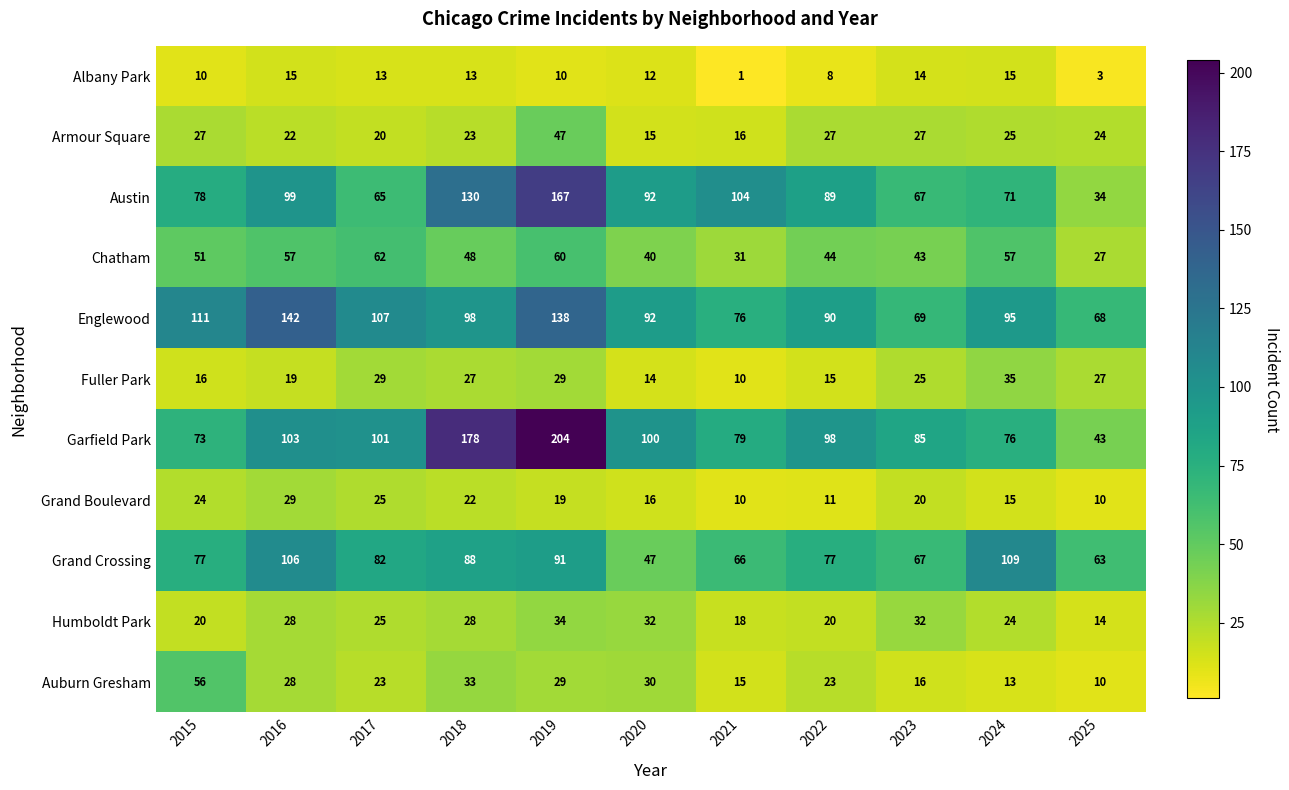

Which series has the widest spread of values?

Garfield Park